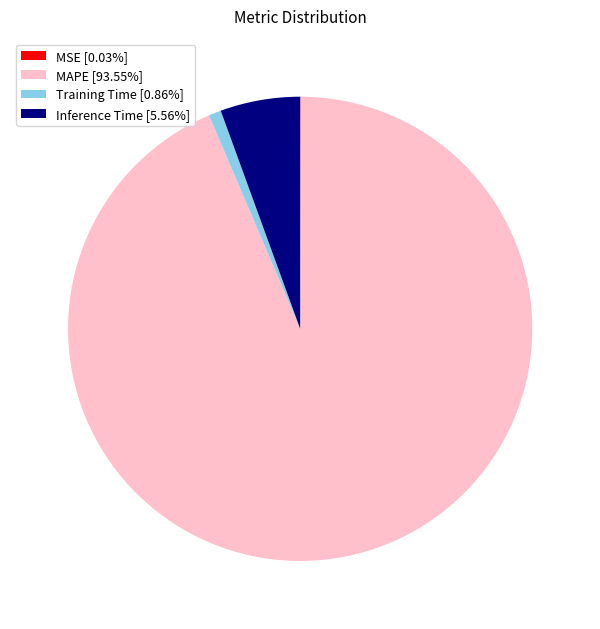

Does MAPE [93.55%] represent more than half of the total?

Yes